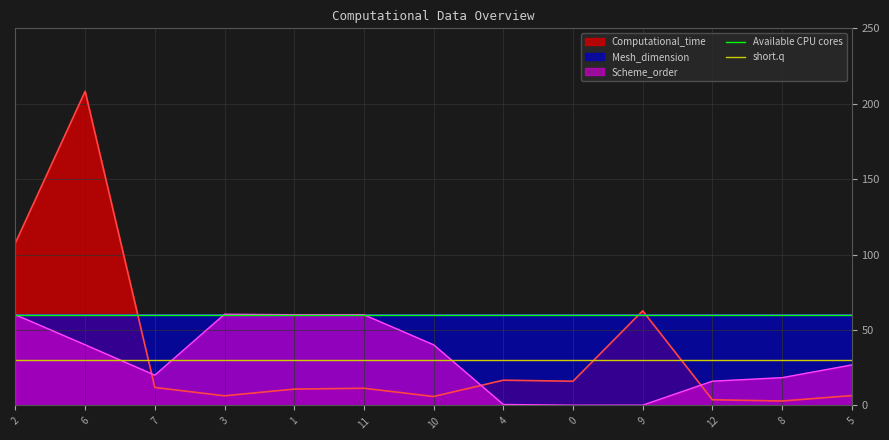

Between which two adjacent categories do Scheme_order and Computational_time first intersect?

6 and 7